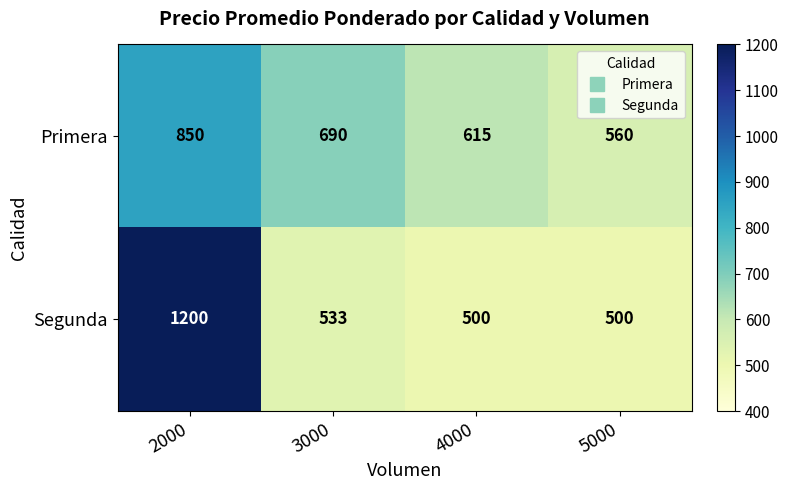

Is the value of Segunda at 5000 greater than the value of Primera at 5000?

No